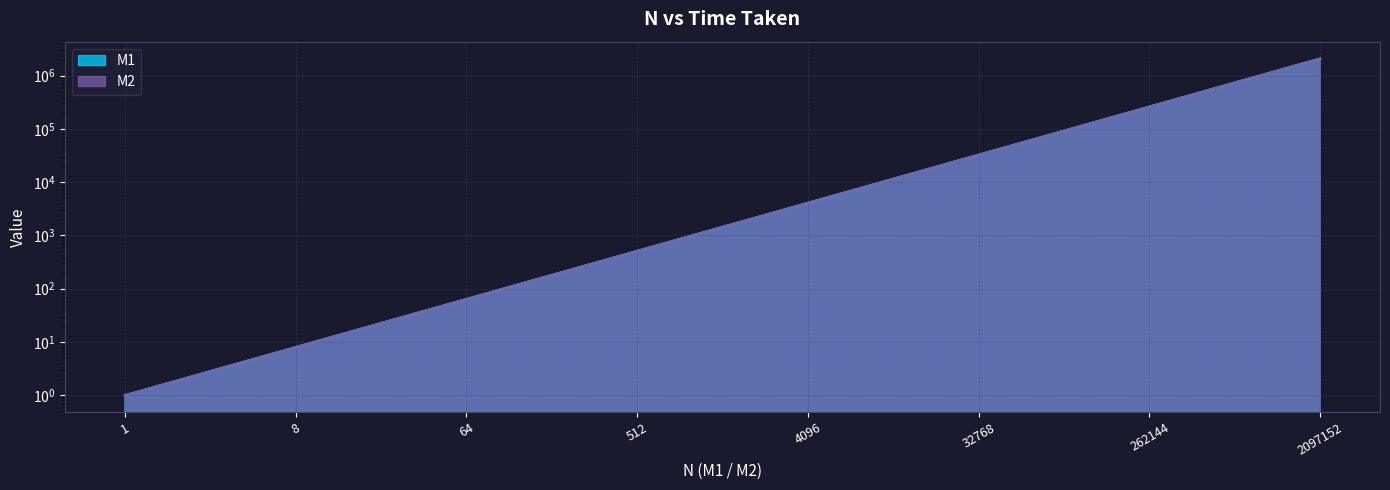

What is the difference between the M1 values at 16 and 4096?

4080